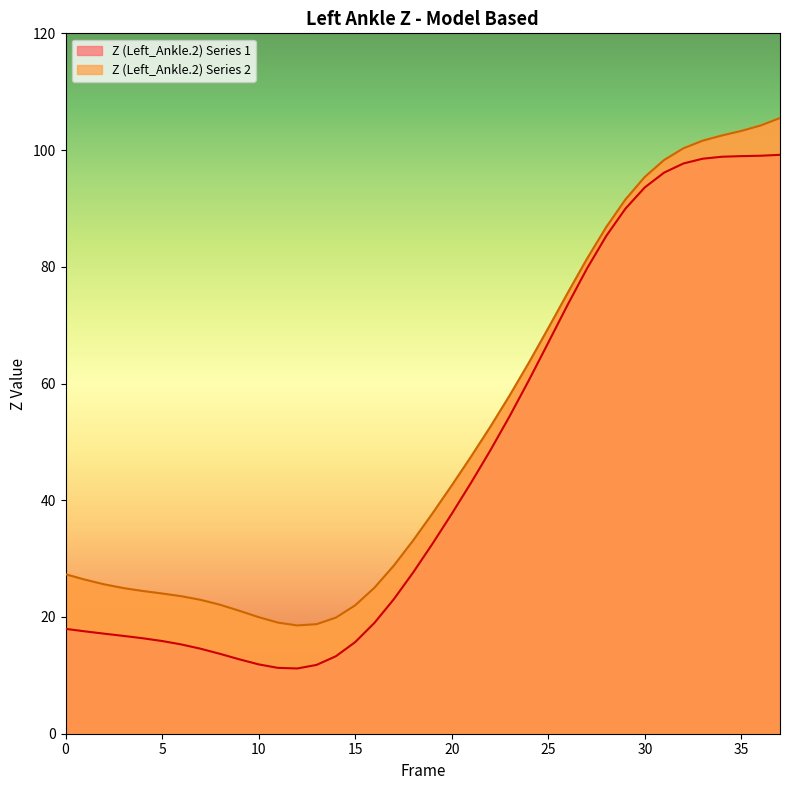

The value of Z (Left_Ankle.2) Series 1 at 12 is 11.2. True or false?

True